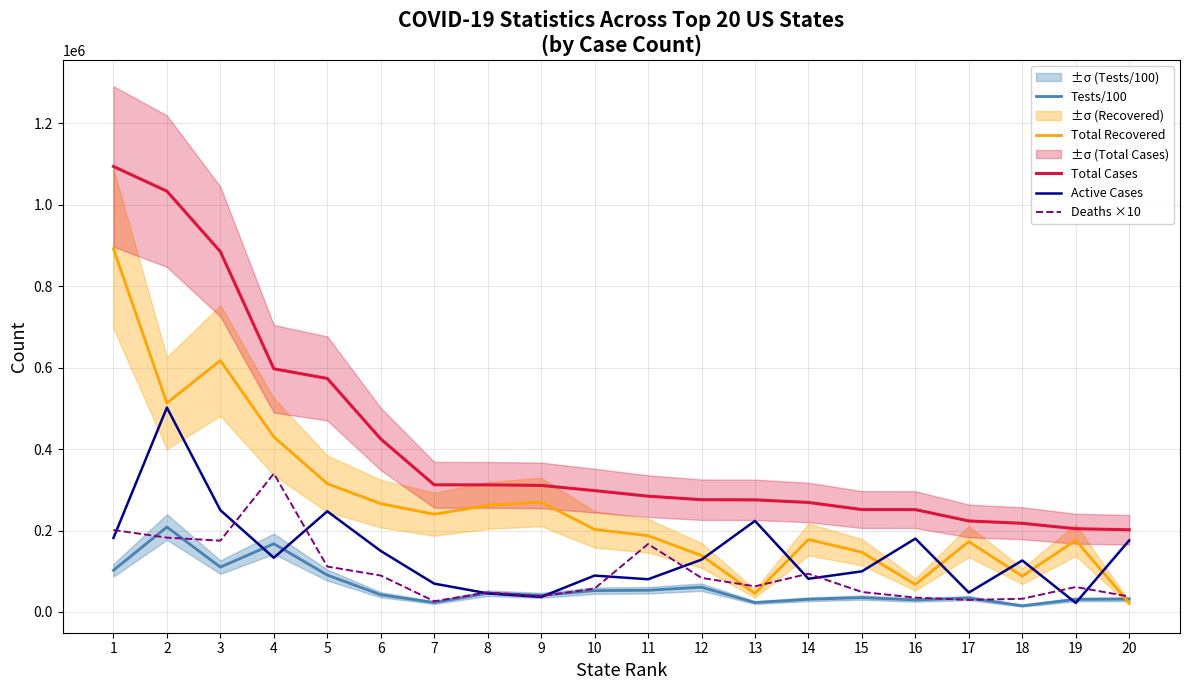

What is the lowest value of the Deaths ×10 series?

26370.0